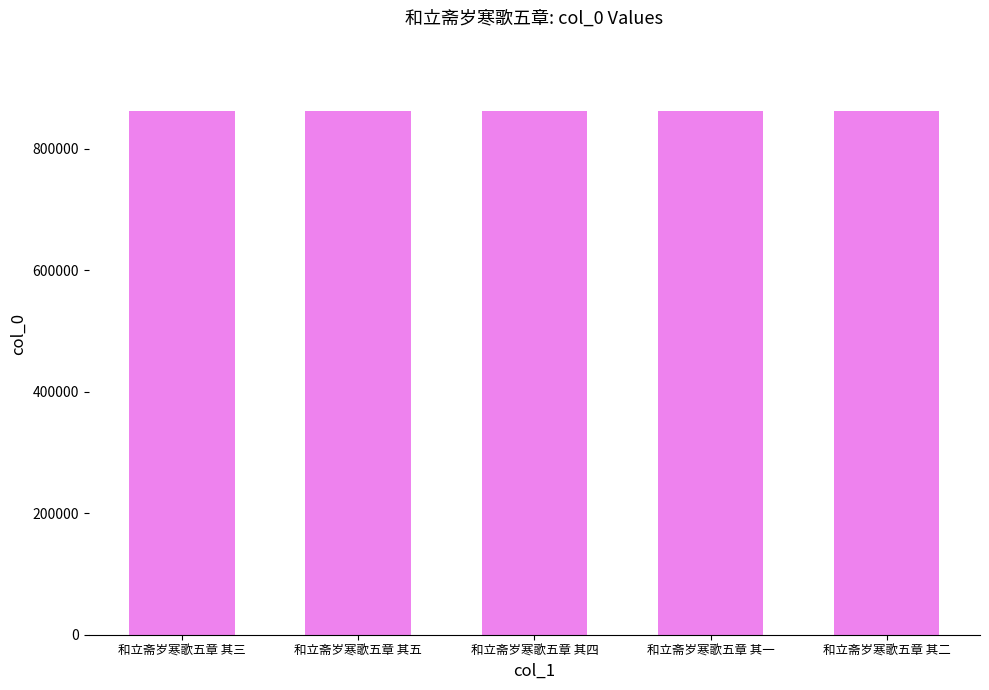

How many values are between 862396 and 862398?

3